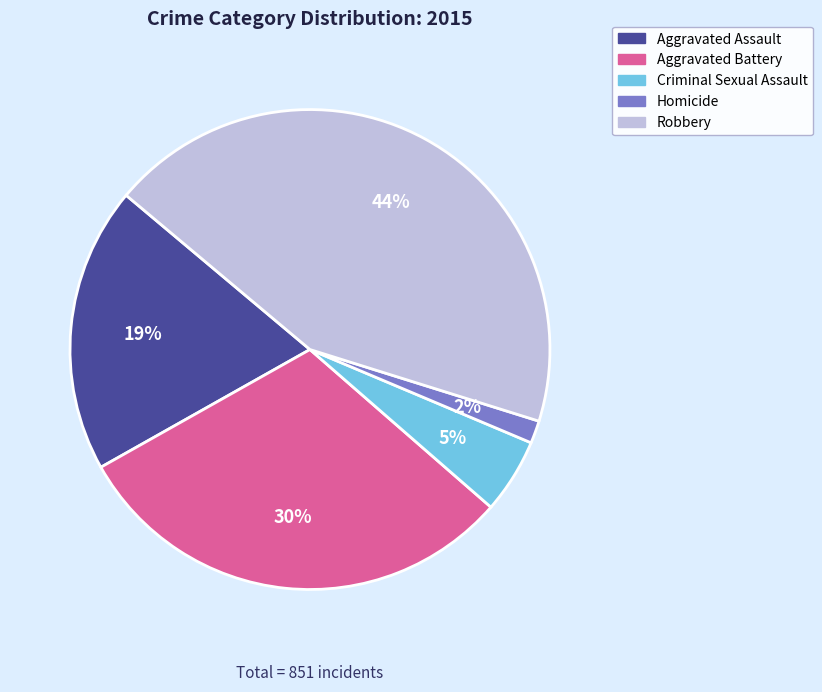

Which has a higher value, Criminal Sexual Assault or Robbery?

Robbery